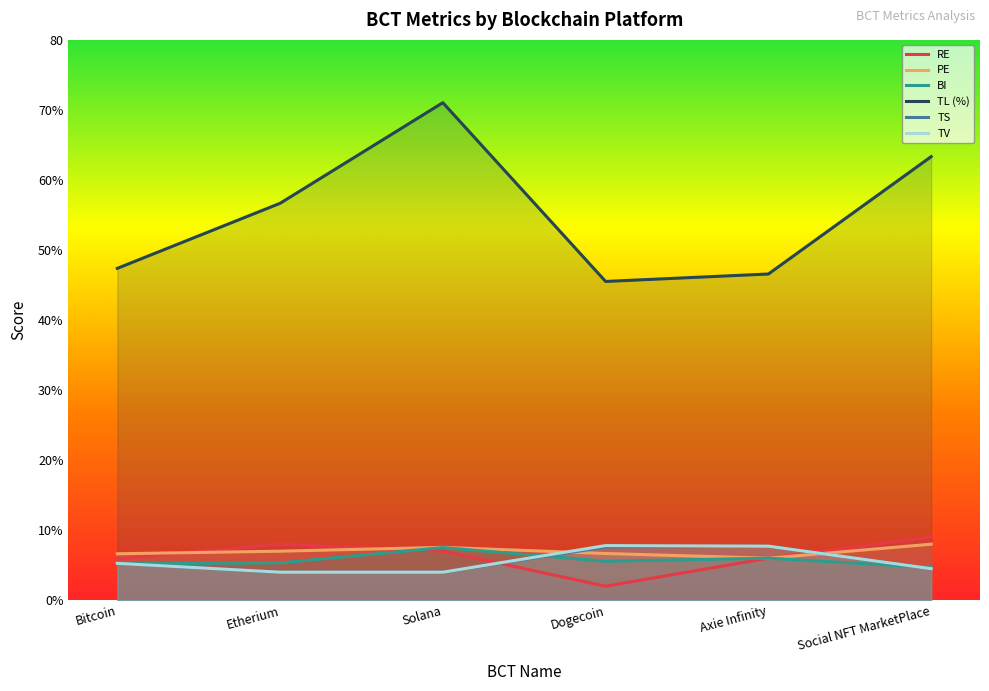

At which category does TL (%) reach its first local valley?

Dogecoin